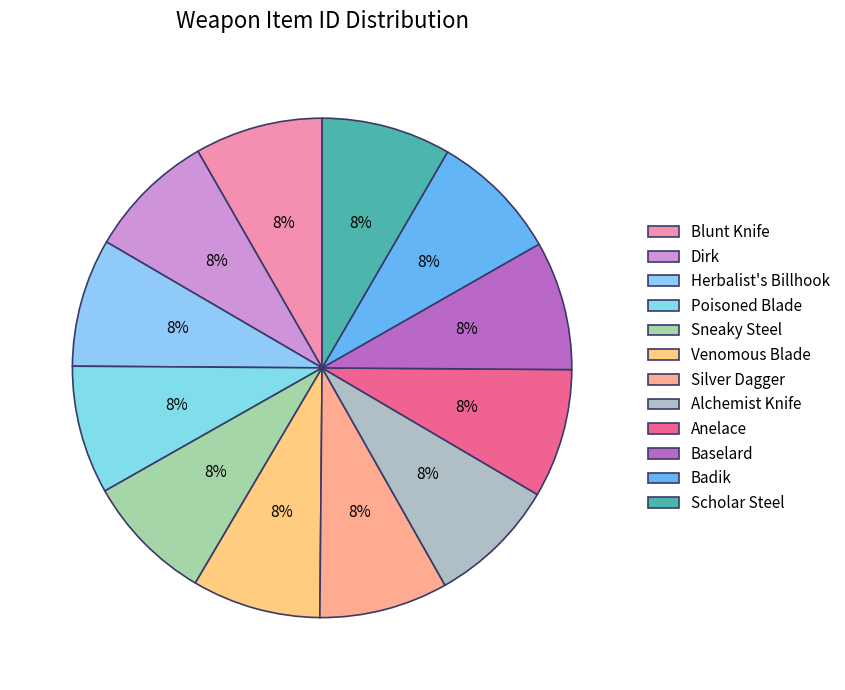

To the nearest percent, what is the combined percentage of Baselard and Blunt Knife?

17%